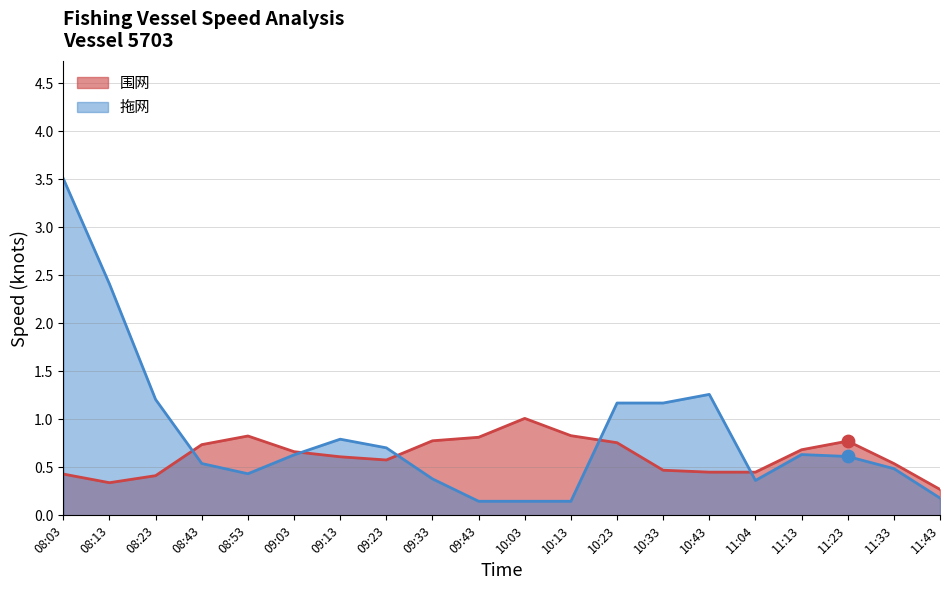

Which series has the largest total across all categories?

拖网